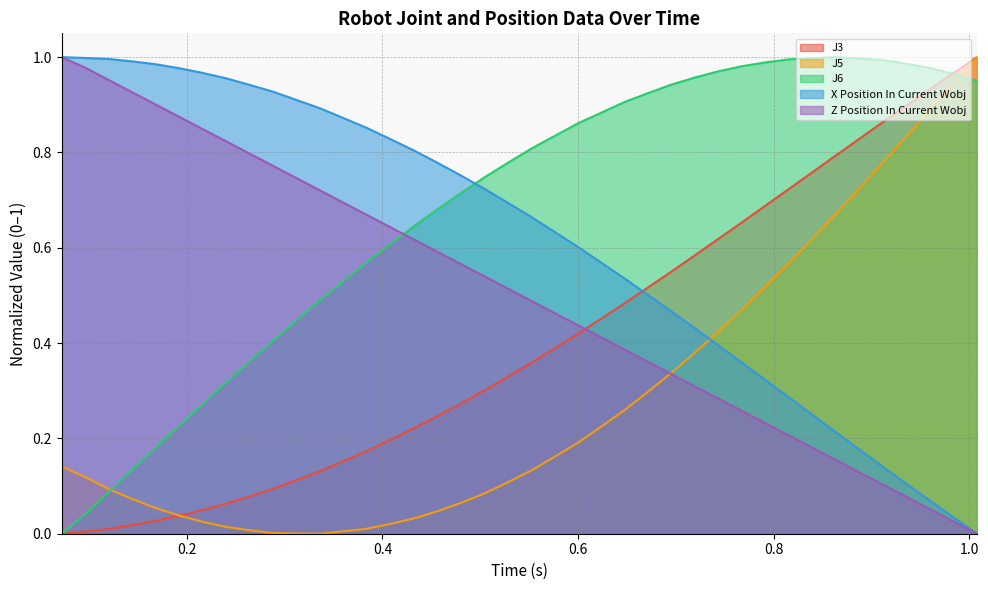

True or false: Time and J3 intersect in this chart.

True